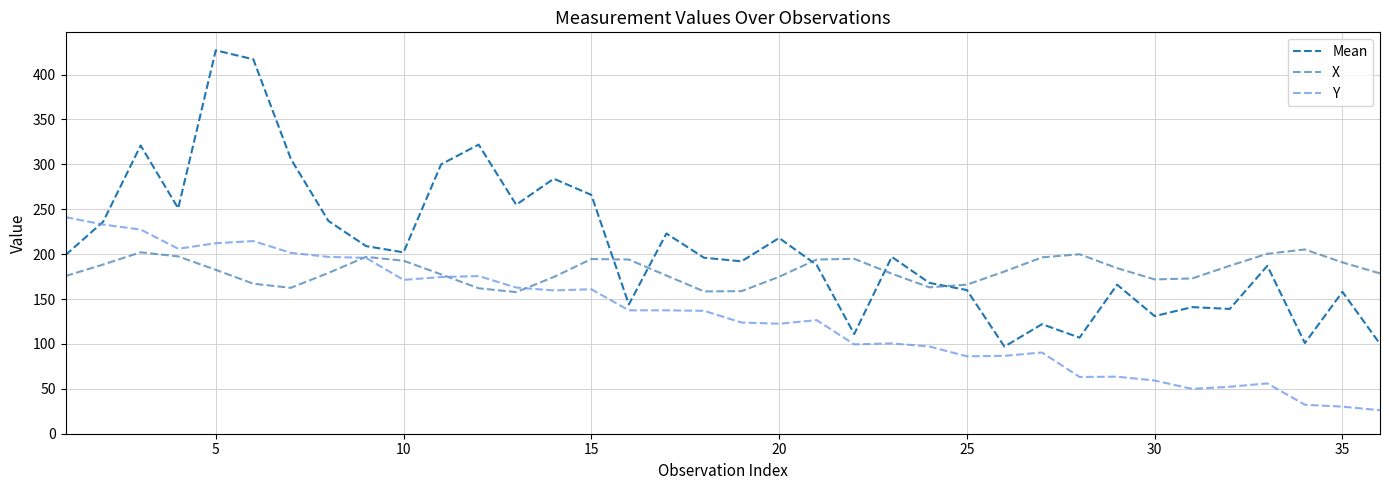

Which series has the widest spread of values?

Mean